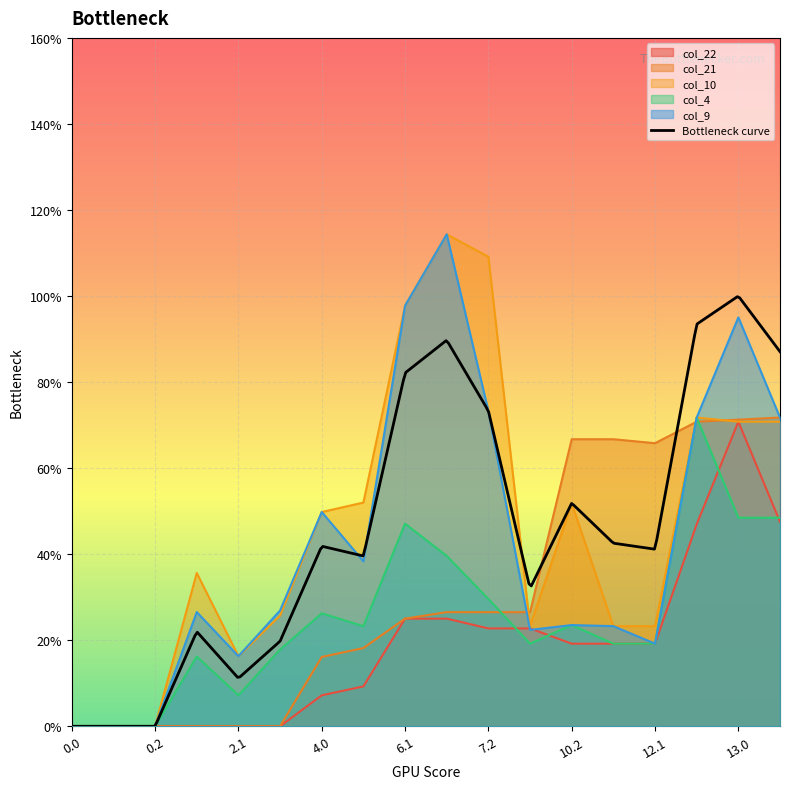

What is the spread (max minus min) of values at 7.2?

86.4